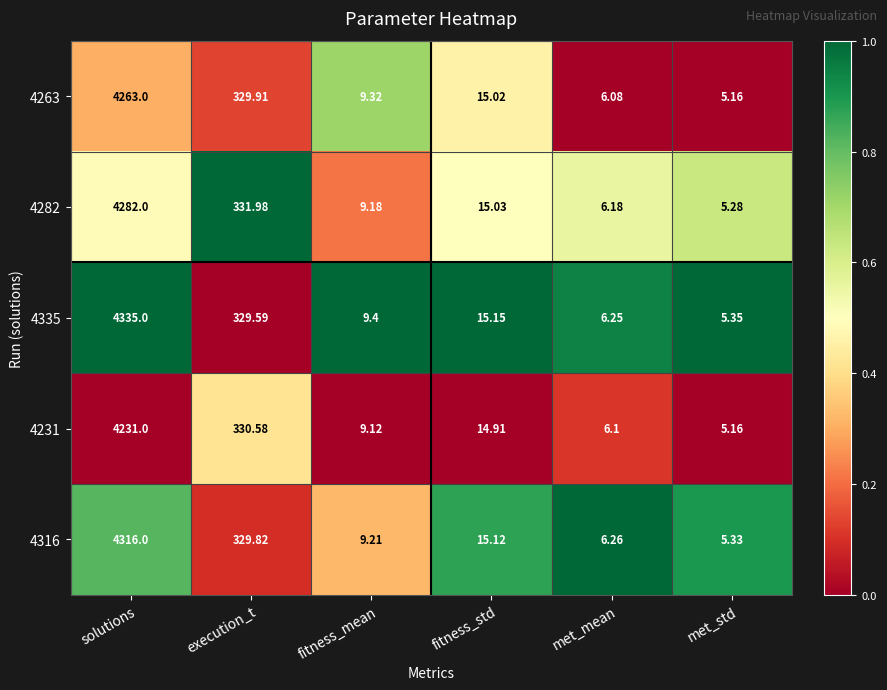

What is the greatest value displayed?

4335.0